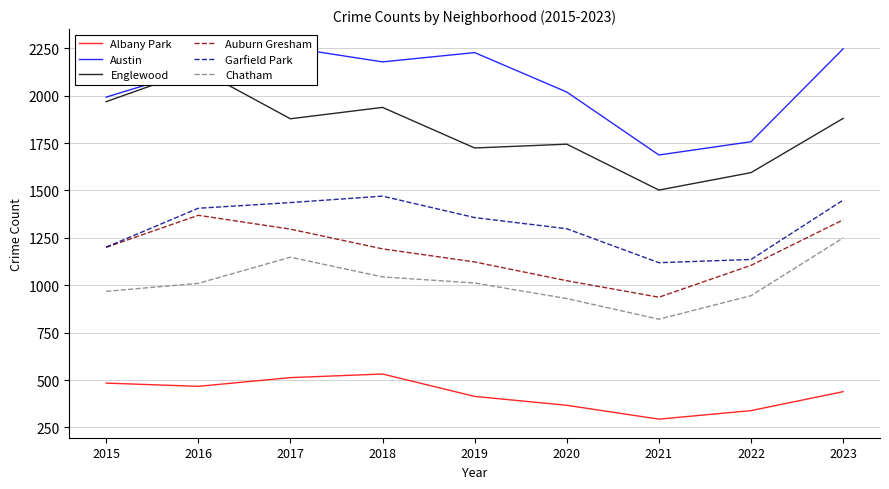

What is the difference between the maximum and second lowest values in the Garfield Park series?

334